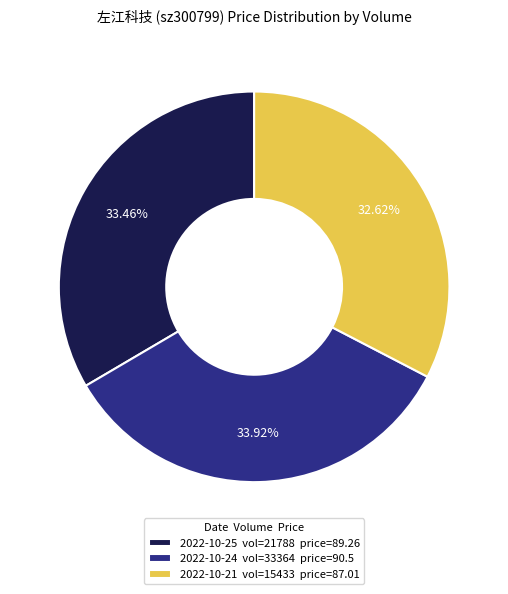

Which has a higher value, 2022-10-24 vol=33364 price=90.5 or 2022-10-21 vol=15433 price=87.01?

2022-10-24 vol=33364 price=90.5